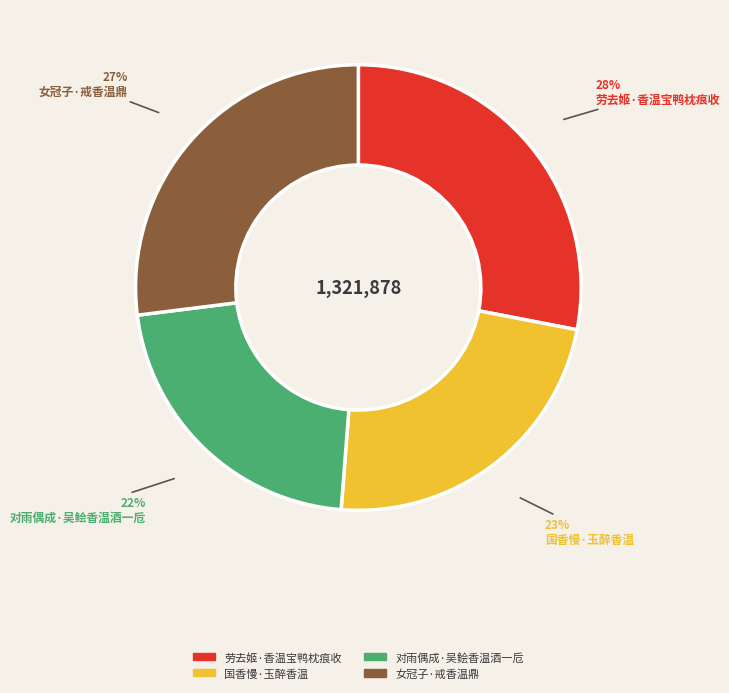

Combined, do 对雨偶成·吴鲙香温酒一卮 and 女冠子·戒香温鼎 account for over 50%?

No